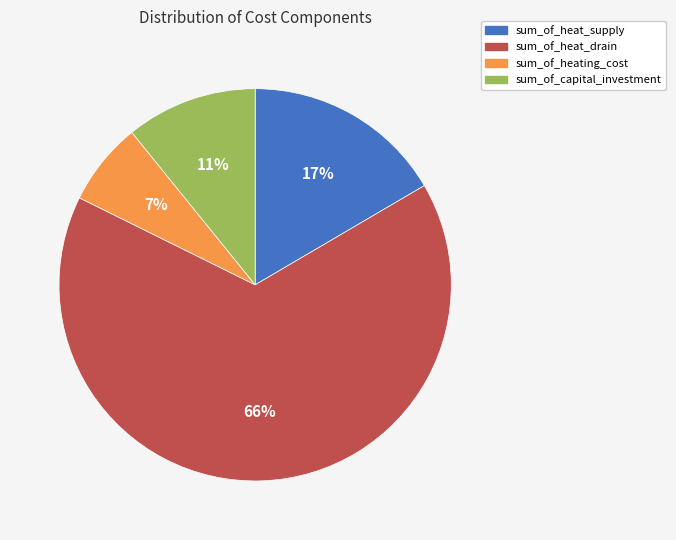

How many slices are in this pie chart?

4